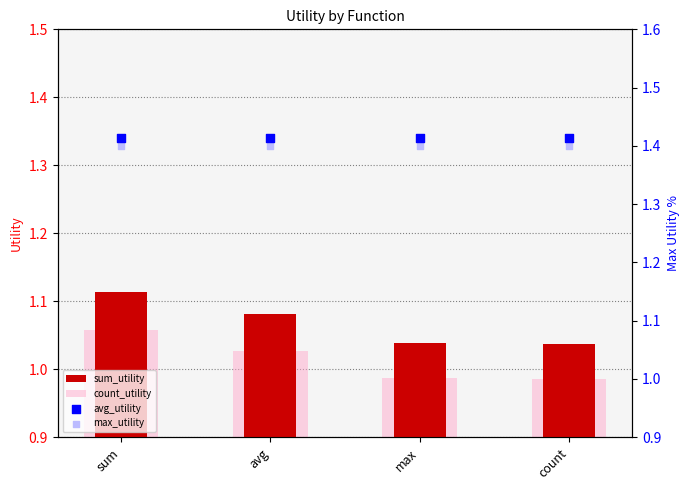

What is the total value across all series at sum?

5.0